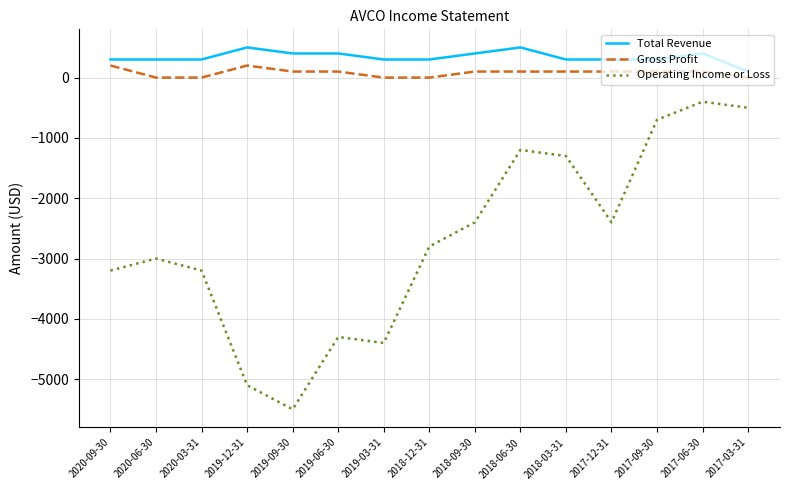

Is the value of Gross Profit at 2019-06-30 greater than the value of Total Revenue at 2019-03-31?

No